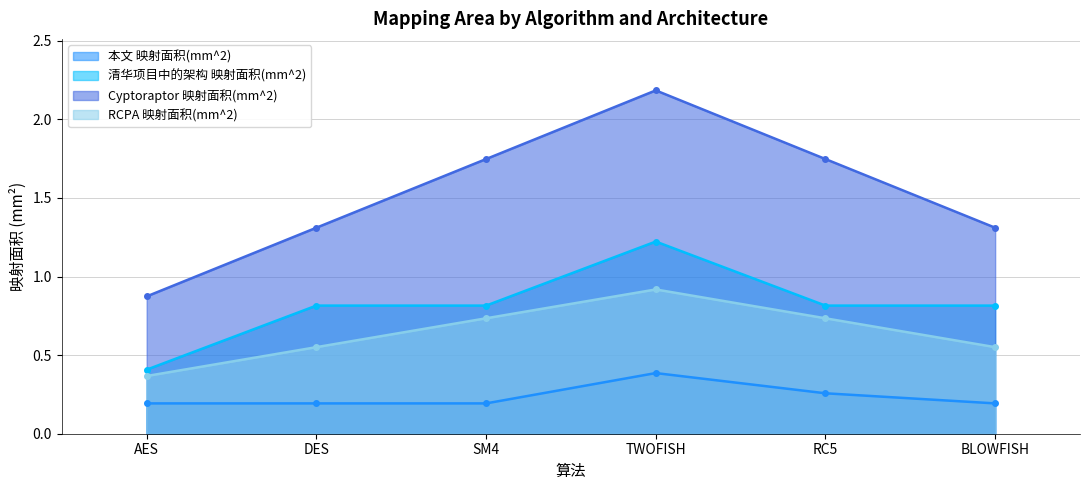

Does the chart have visible grid lines?

Yes